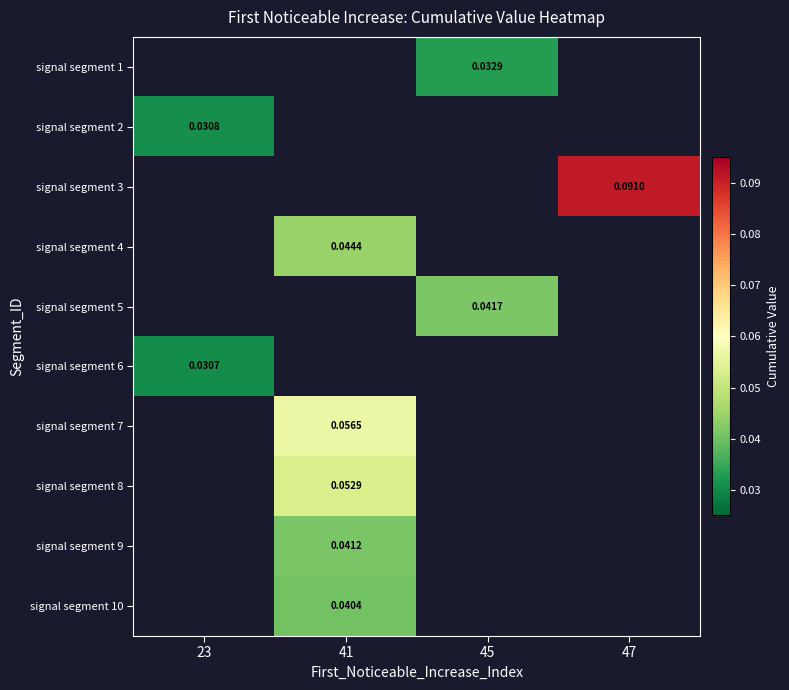

Which has a higher value, 41 or 47?

47